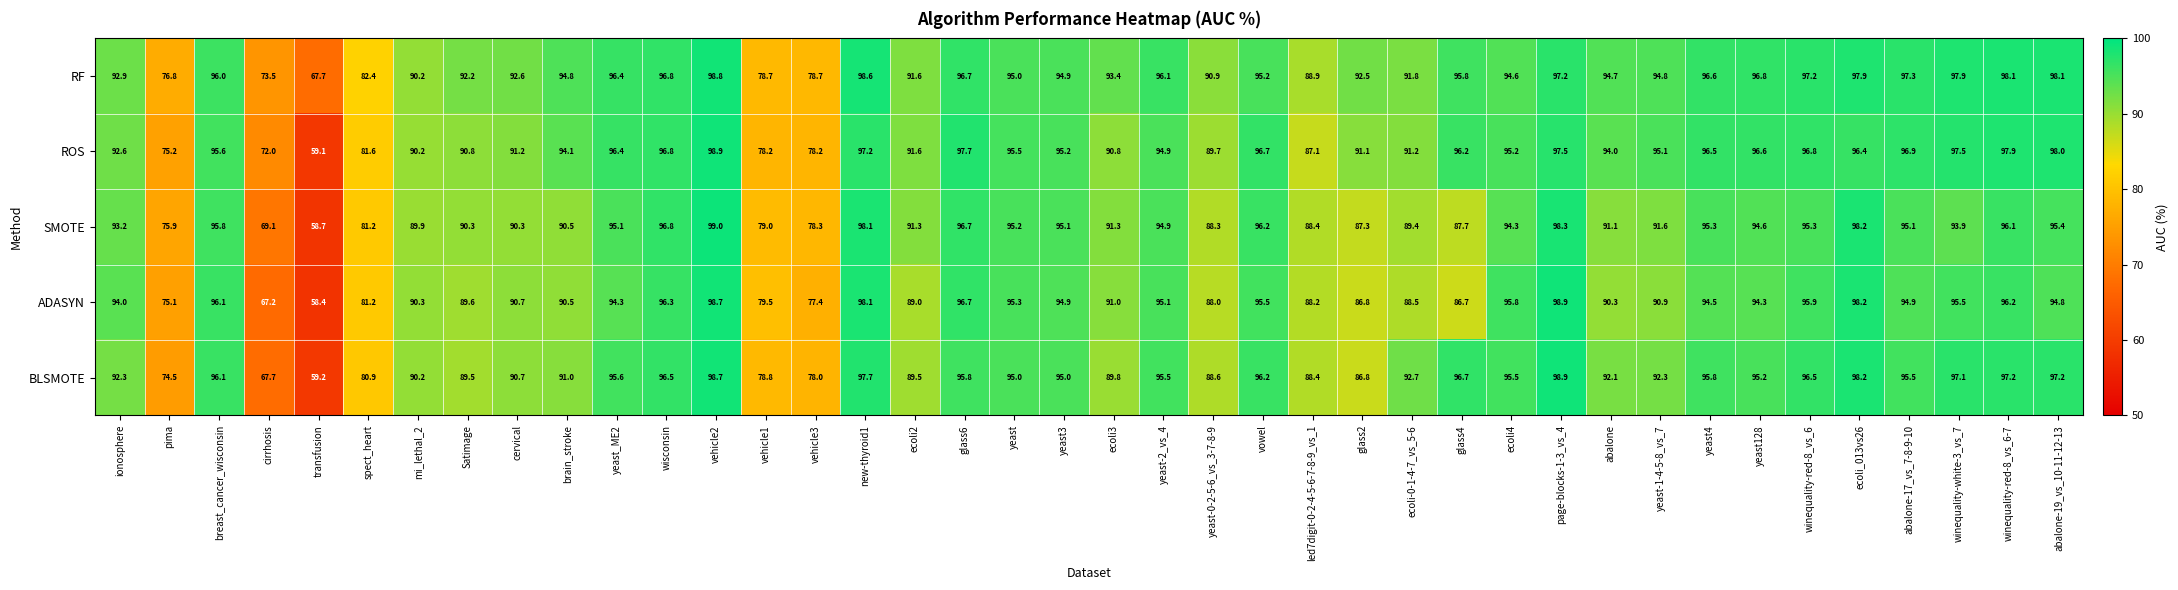

Count the number of data series in this chart.

5